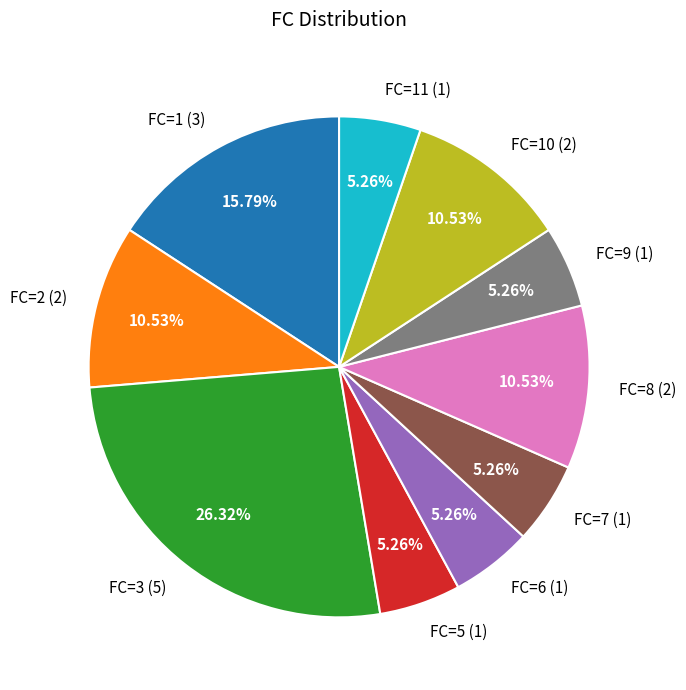

Does any single category account for the majority?

No